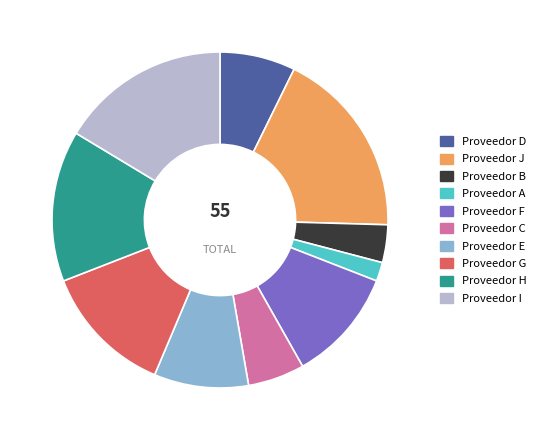

Is the sum of Proveedor J and Proveedor F greater than half?

No